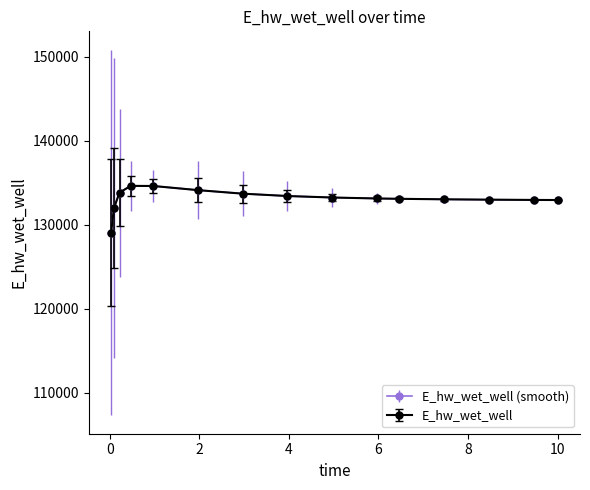

Is this an area chart (filled region under the line)?

No